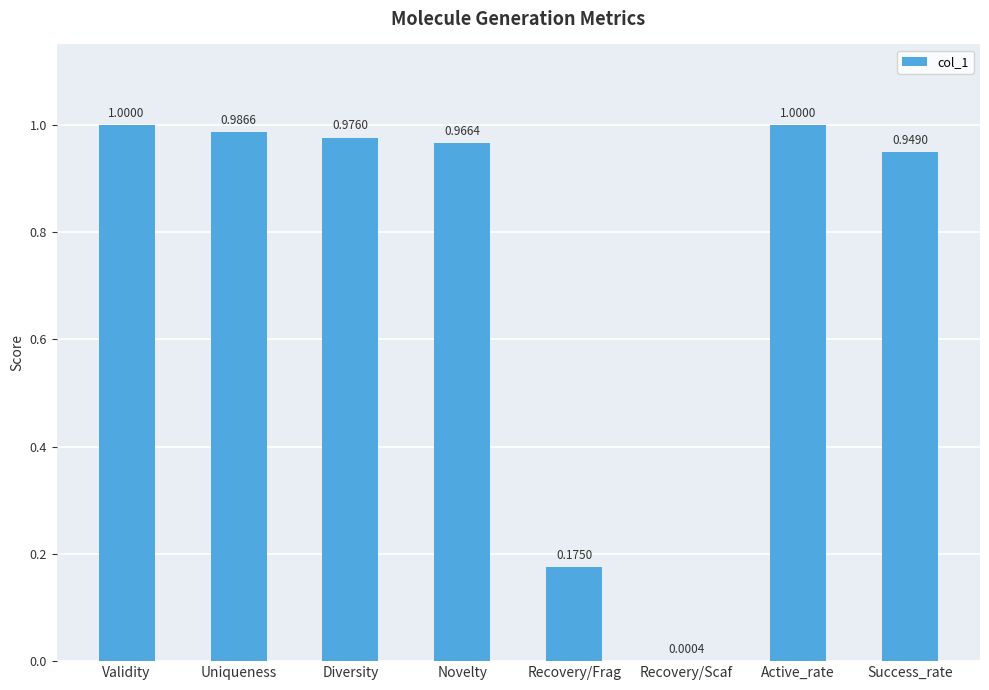

What is the sum of the values at Recovery/Frag and Uniqueness?

1.2